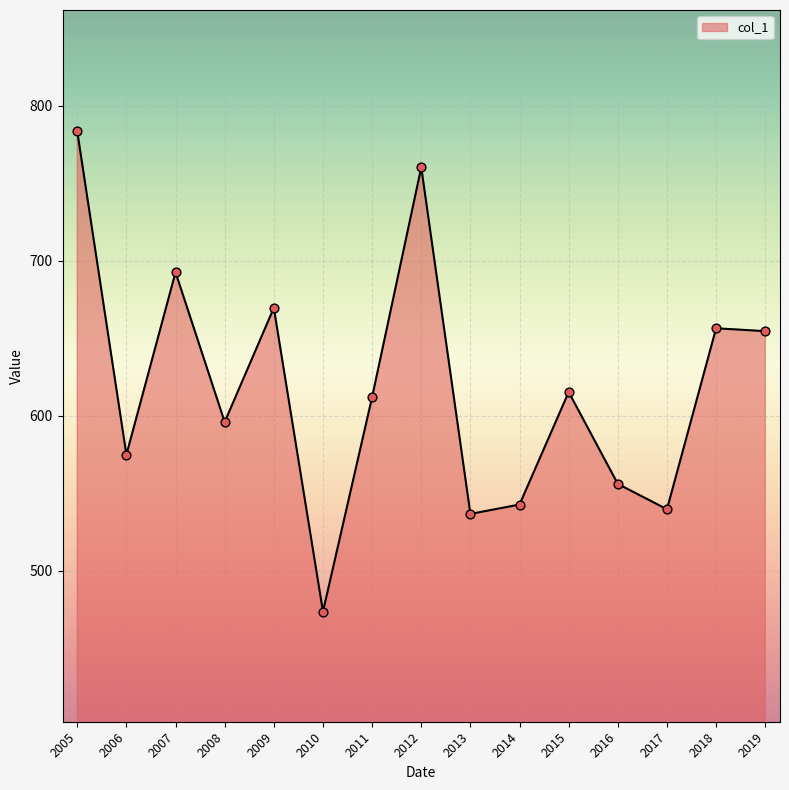

What is the ratio of the value at 2008 to the value at 2009?

0.9